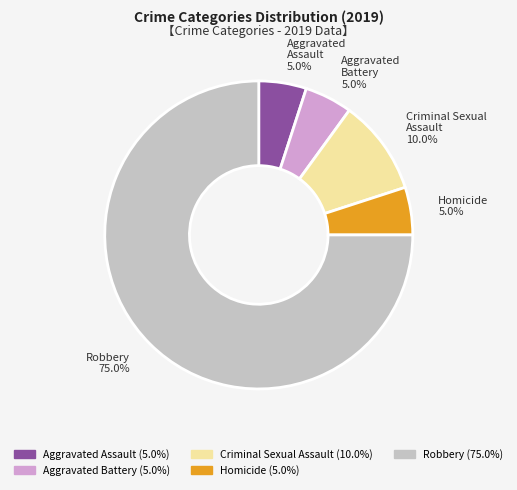

How many segments does this pie chart have?

5